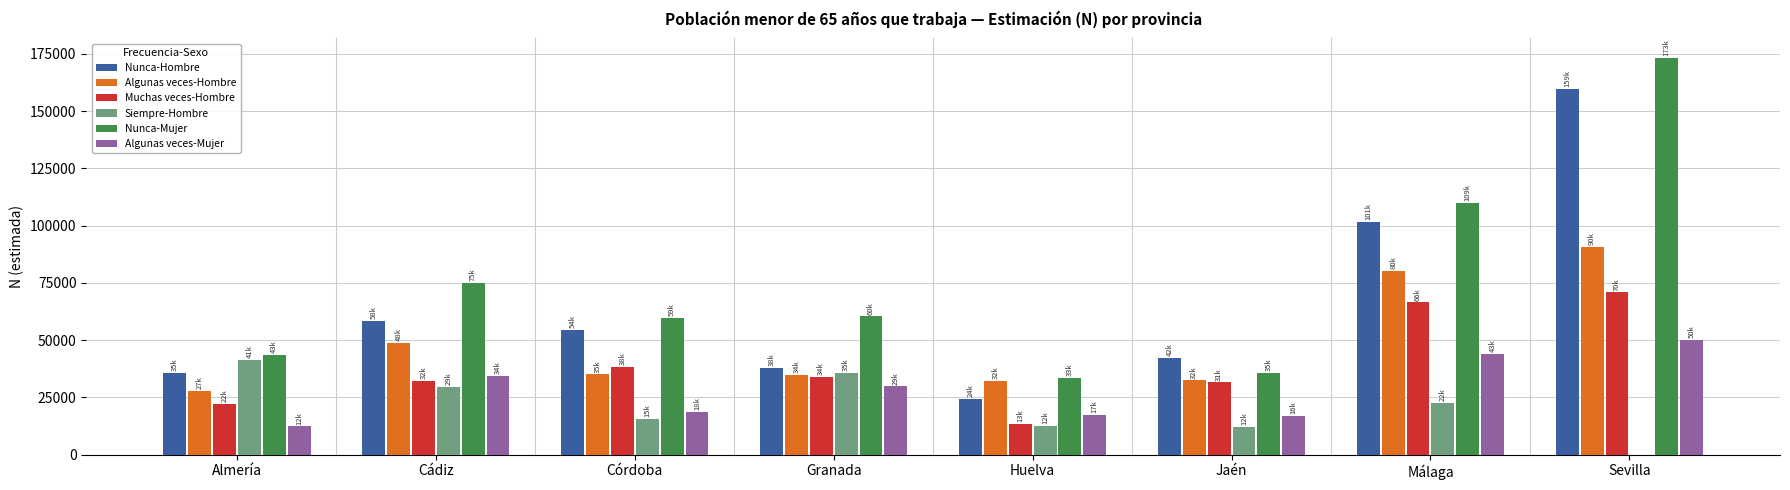

The value of Algunas veces-Hombre at Cádiz is 68945. True or false?

False